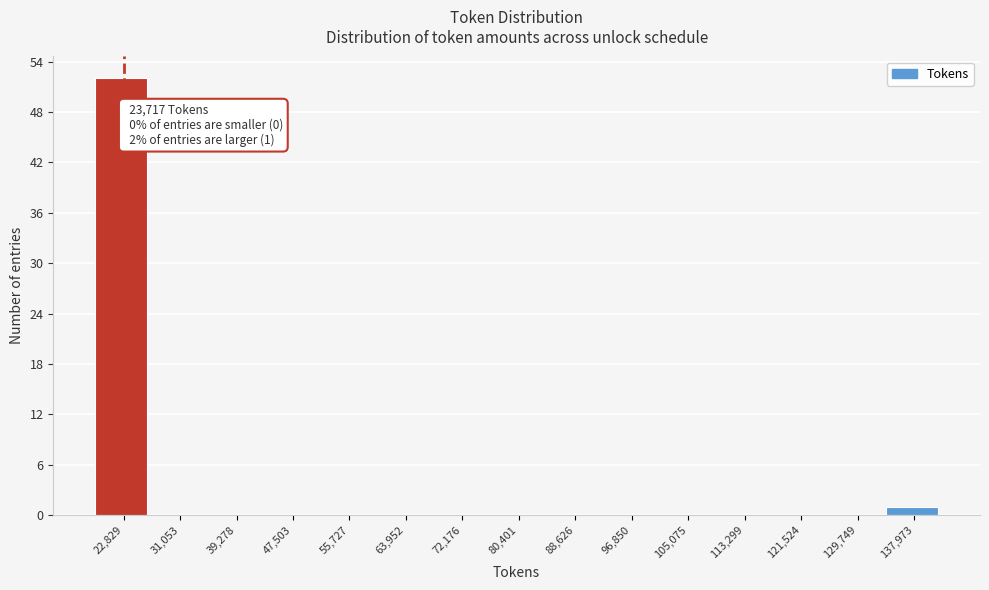

Which range on the x-axis has the tallest bar?

19000 to 27000